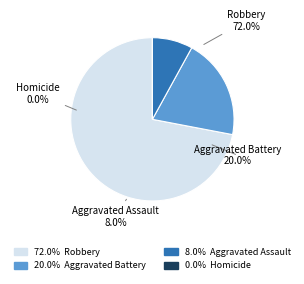

Rank the categories by value from highest to lowest.

Robbery, Aggravated Battery, Aggravated Assault, Homicide